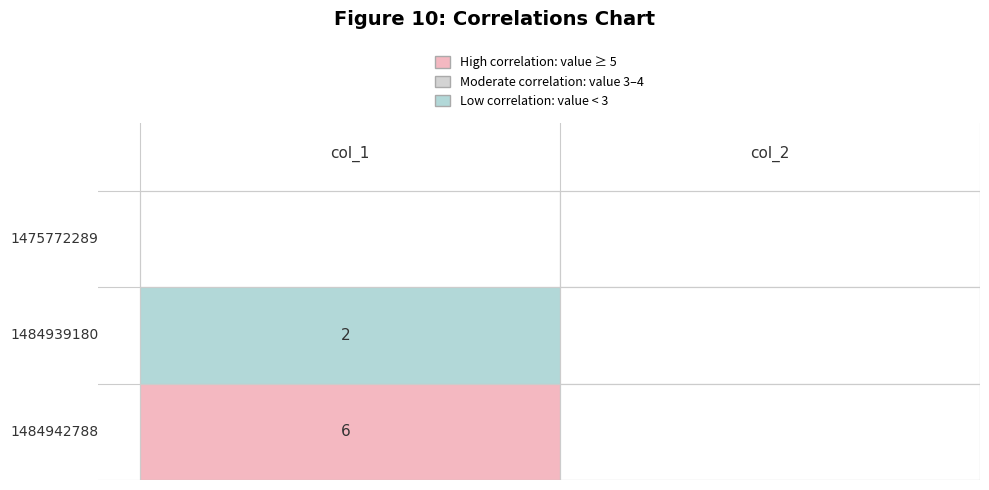

Reading left to right, extract all data points from this chart.

1475772289: 0	0
1484939180: 2	0
1484942788: 6	0